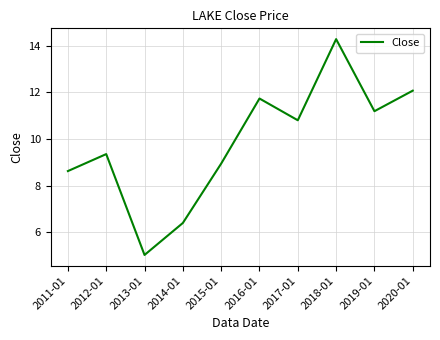

Is this an area chart (filled region under the line)?

No